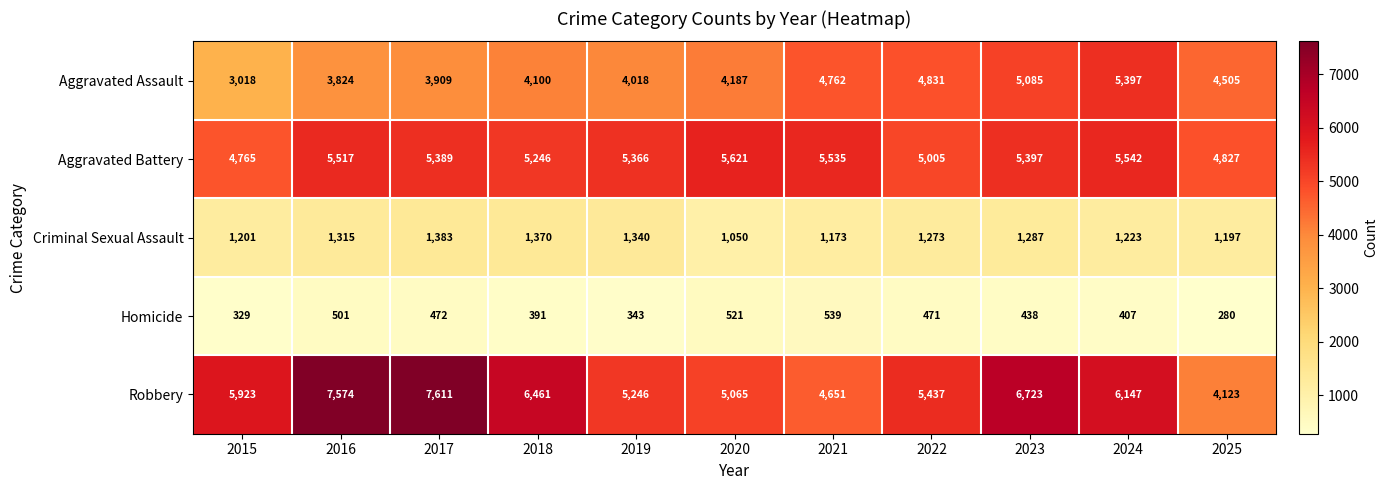

List the series in order of their peak value, lowest first.

Homicide, Criminal Sexual Assault, Aggravated Assault, Aggravated Battery, Robbery